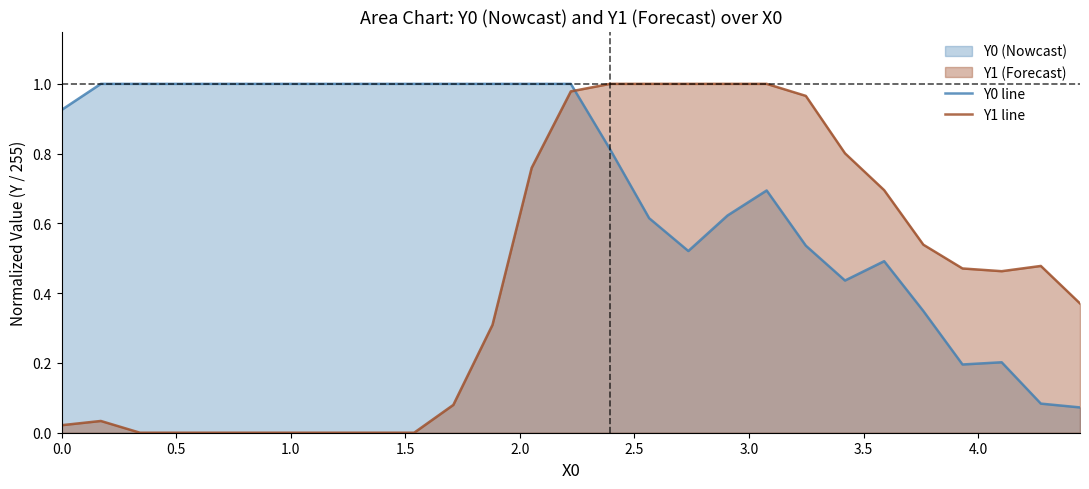

Which series ends up on top after the final intersection of Y0 line and Y1 line?

Y1 line